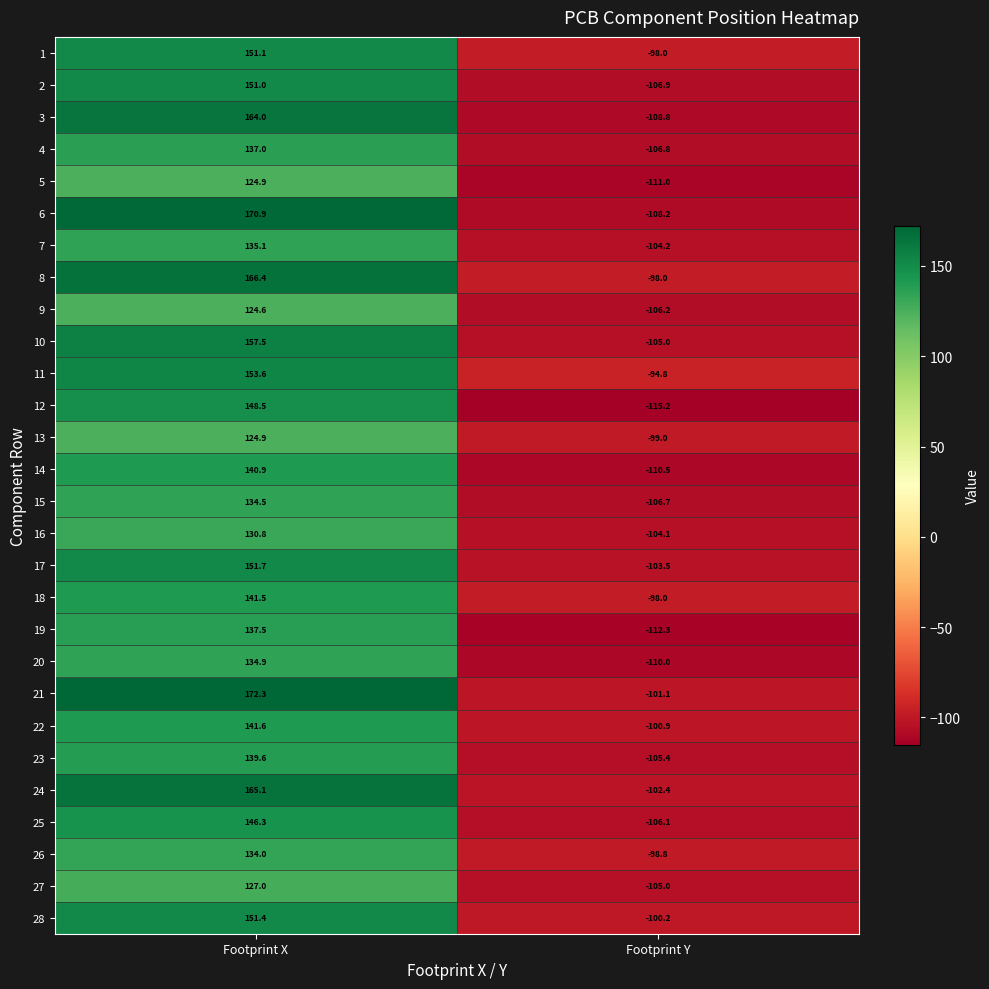

At which category is the sum across all series the highest?

Footprint X